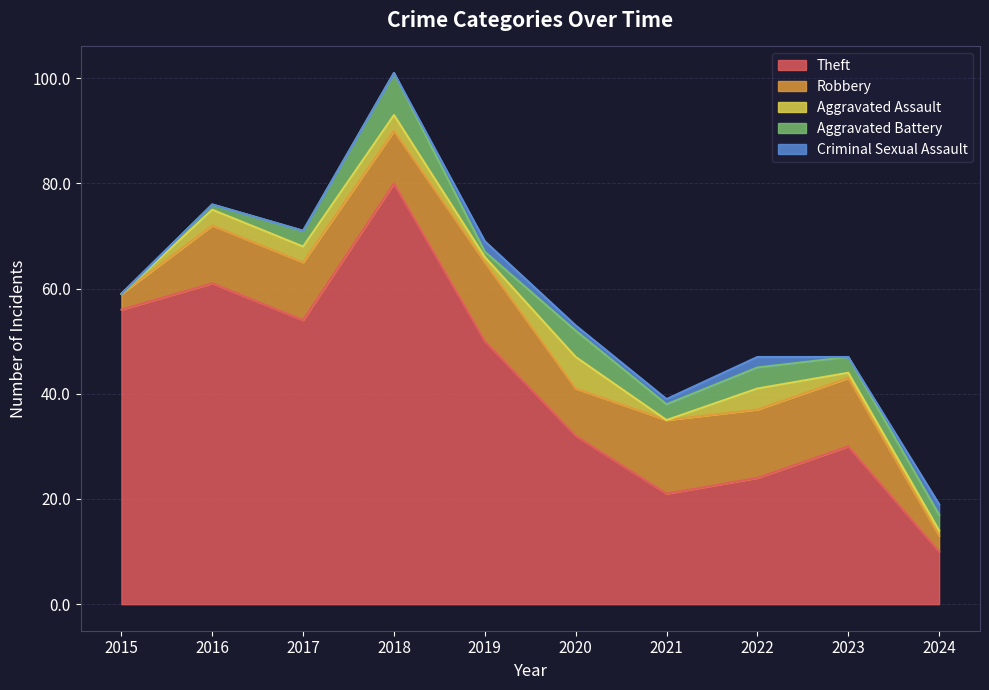

At which category is the sum across all series the highest?

2018